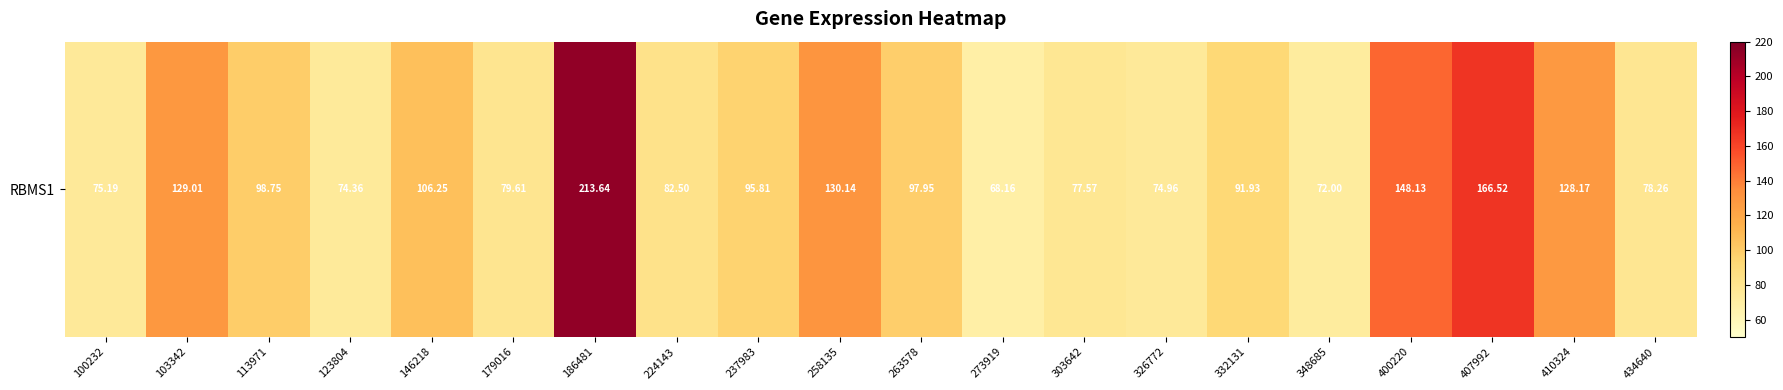

At which category does the chart reach its peak across all series?

186481